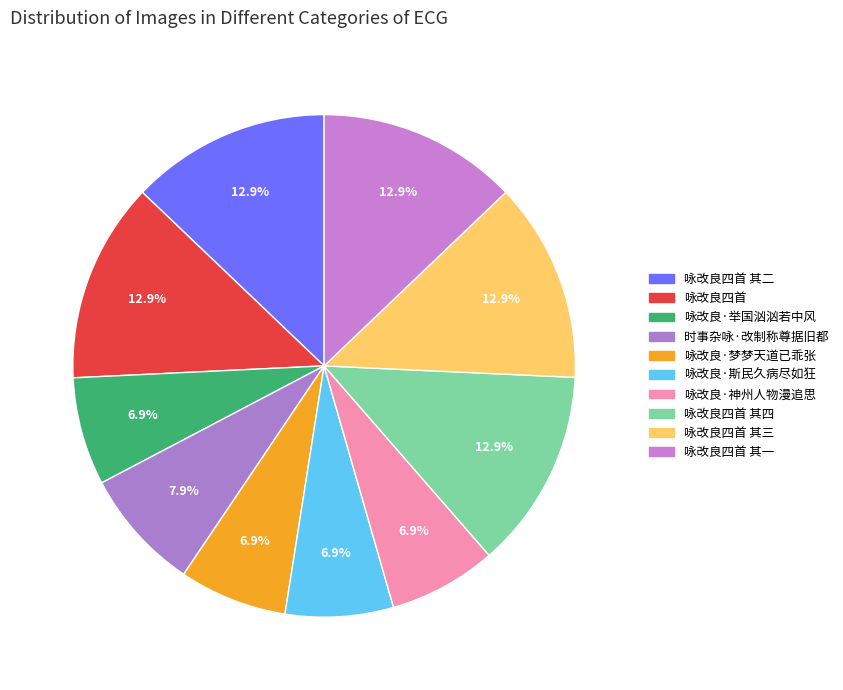

How many segments does this pie chart have?

10